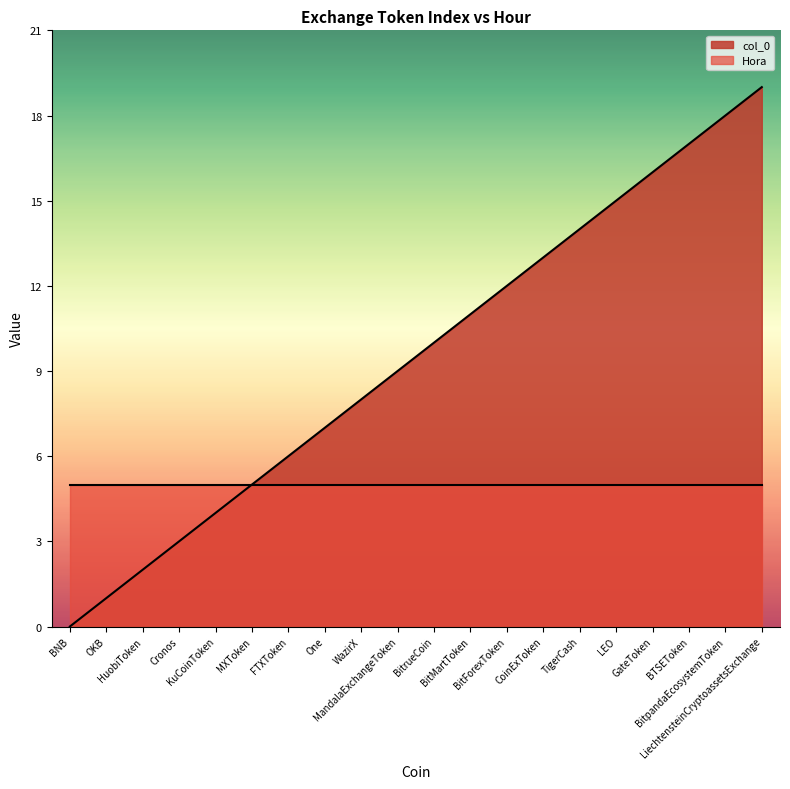

Where is the data nearest to the value 9?

MandalaExchangeToken